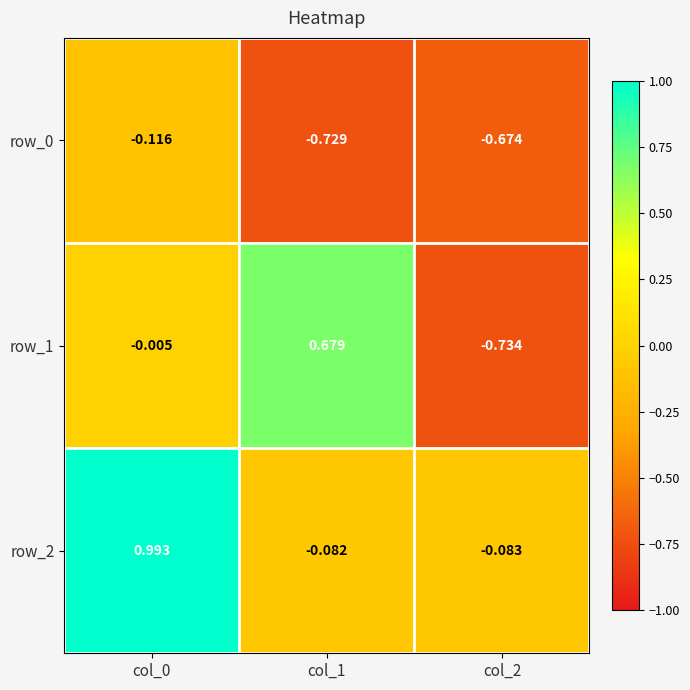

Is the value of row_1 at col_2 greater than the value of row_0 at col_2?

No